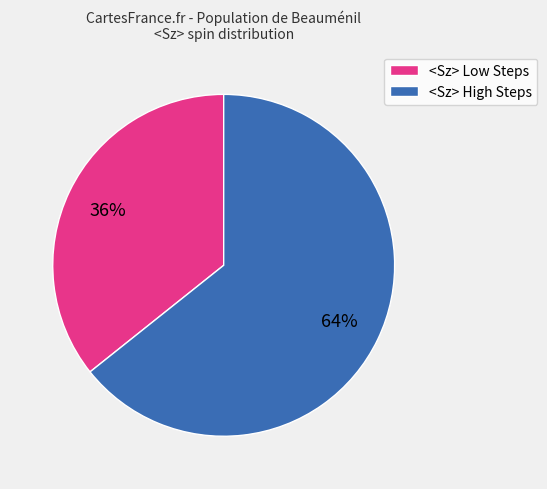

What percentage is the <Sz> High Steps slice, to the nearest percent?

64%